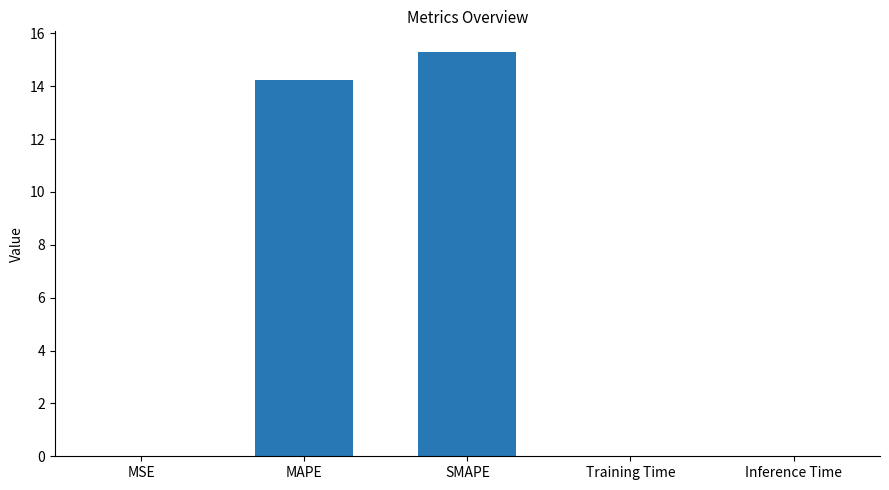

Which has a higher value, MAPE or MSE?

MAPE